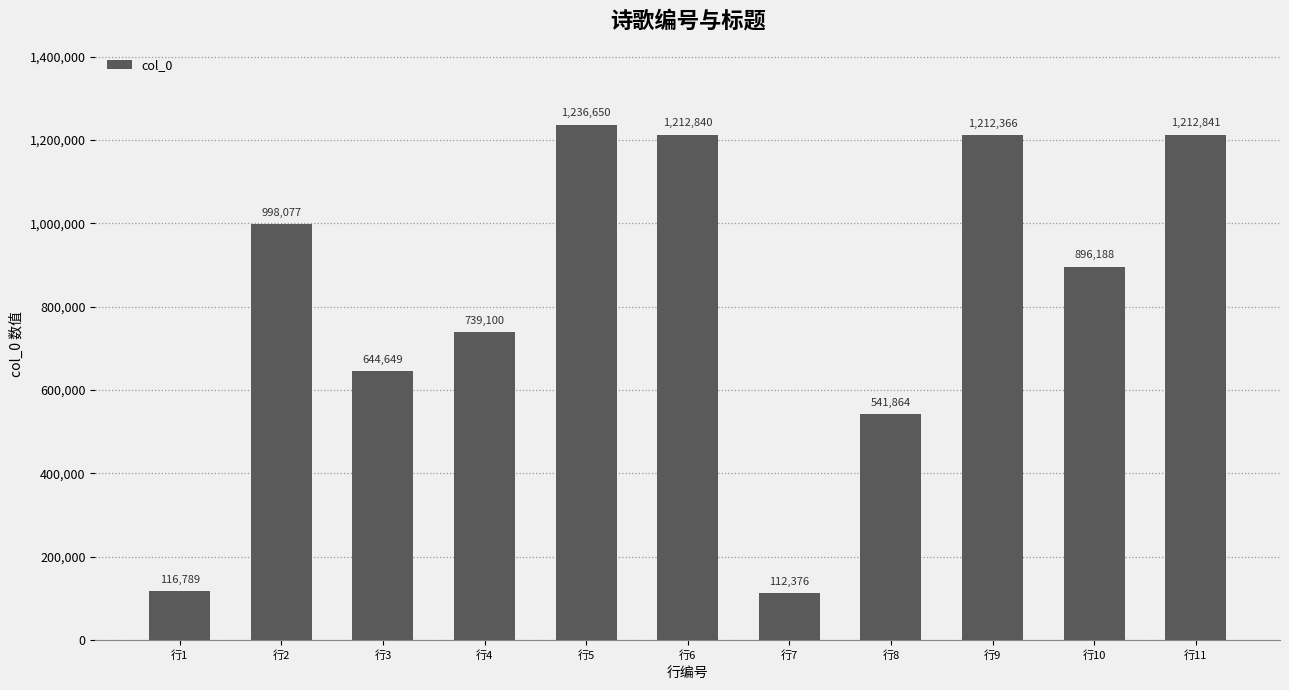

True or false: the data shows 1212840 at 行6.

True